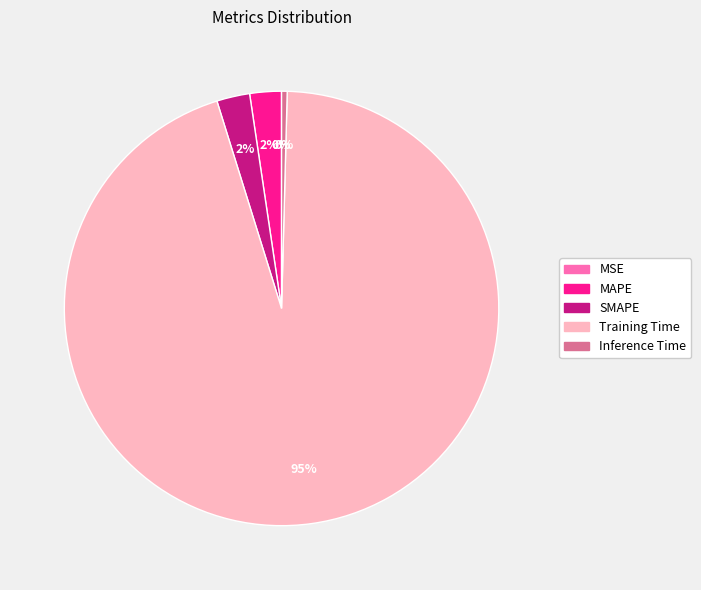

Is the sum of Training Time and MAPE greater than half?

Yes